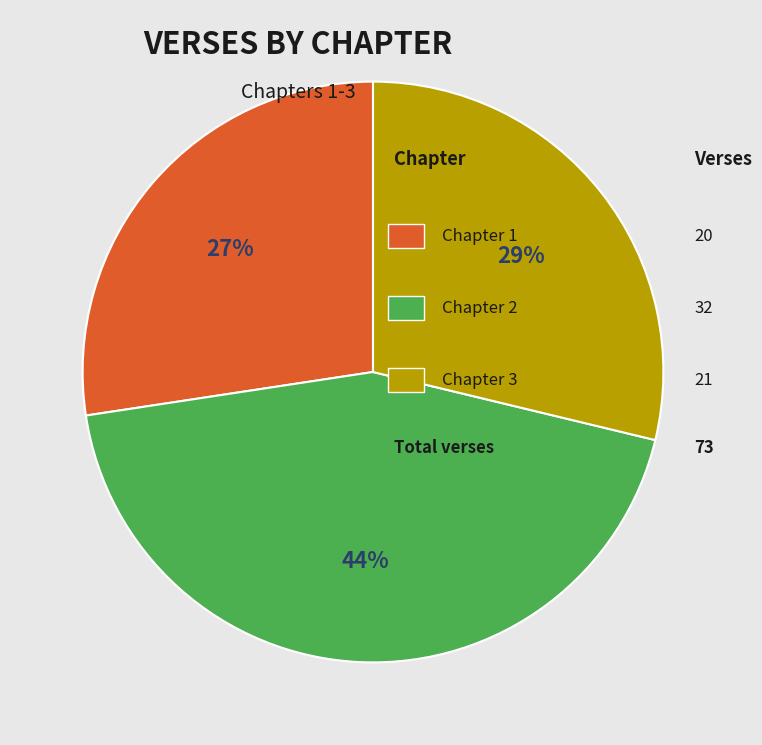

Does any single category account for the majority?

No